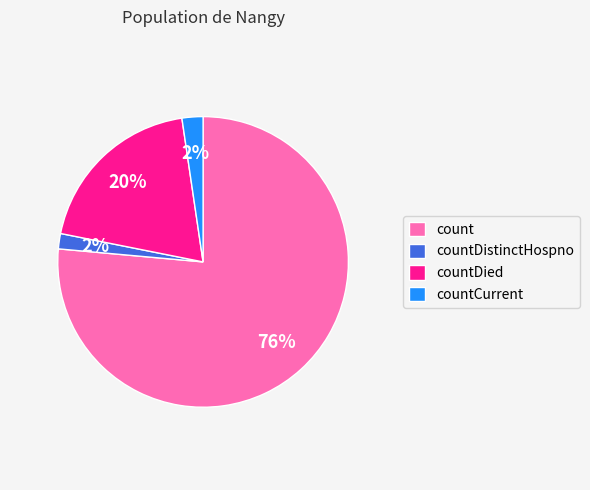

To the nearest percent, what portion does countDistinctHospno represent?

2%